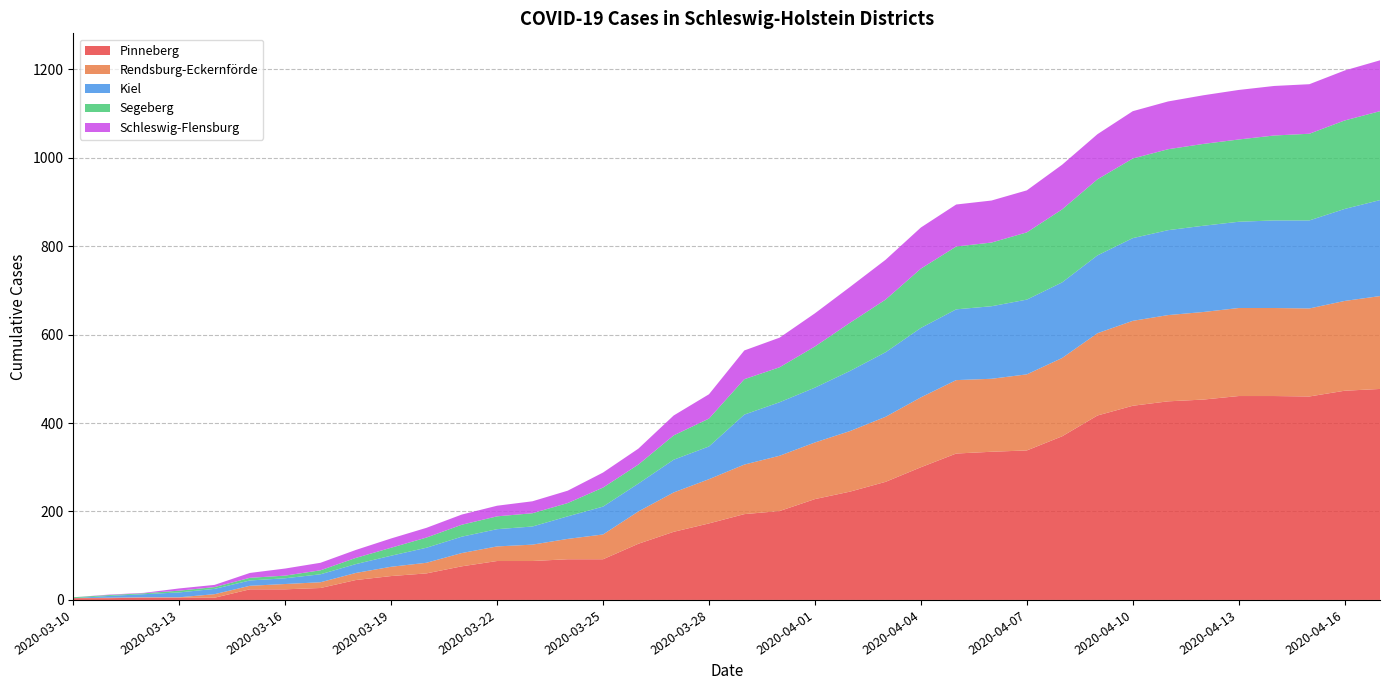

Reading left to right, what are all the values shown in this chart?

Pinneberg: 2020-03-10=4	2020-03-11=4	2020-03-12=5	2020-03-13=5	2020-03-14=5	2020-03-15=24	2020-03-16=24	2020-03-17=27	2020-03-18=45	2020-03-19=54	2020-03-20=60	2020-03-21=76	2020-03-22=88	2020-03-23=88	2020-03-24=92	2020-03-25=92	2020-03-26=127	2020-03-27=154	2020-03-28=173	2020-03-30=194	2020-03-31=201	2020-04-01=228	2020-04-02=245	2020-04-03=267	2020-04-04=300	2020-04-05=331	2020-04-06=335	2020-04-07=338	2020-04-08=370	2020-04-09=417	2020-04-10=439	2020-04-11=449	2020-04-12=453	2020-04-13=461	2020-04-14=461	2020-04-15=460	2020-04-16=473	2020-04-17=477
Rendsburg-Eckernförde: 2020-03-10=0	2020-03-11=1	2020-03-12=1	2020-03-13=1	2020-03-14=8	2020-03-15=8	2020-03-16=12	2020-03-17=13	2020-03-18=16	2020-03-19=21	2020-03-20=24	2020-03-21=30	2020-03-22=33	2020-03-23=37	2020-03-24=46	2020-03-25=56	2020-03-26=73	2020-03-27=89	2020-03-28=100	2020-03-30=112	2020-03-31=125	2020-04-01=128	2020-04-02=137	2020-04-03=147	2020-04-04=158	2020-04-05=166	2020-04-06=165	2020-04-07=172	2020-04-08=177	2020-04-09=186	2020-04-10=192	2020-04-11=195	2020-04-12=198	2020-04-13=199	2020-04-14=199	2020-04-15=199	2020-04-16=203	2020-04-17=210
Kiel: 2020-03-10=0	2020-03-11=4	2020-03-12=7	2020-03-13=11	2020-03-14=12	2020-03-15=12	2020-03-16=13	2020-03-17=18	2020-03-18=20	2020-03-19=25	2020-03-20=34	2020-03-21=37	2020-03-22=39	2020-03-23=41	2020-03-24=51	2020-03-25=63	2020-03-26=63	2020-03-27=74	2020-03-28=74	2020-03-30=113	2020-03-31=121	2020-04-01=124	2020-04-02=136	2020-04-03=146	2020-04-04=157	2020-04-05=160	2020-04-06=164	2020-04-07=169	2020-04-08=171	2020-04-09=176	2020-04-10=187	2020-04-11=192	2020-04-12=195	2020-04-13=195	2020-04-14=198	2020-04-15=199	2020-04-16=208	2020-04-17=217
Segeberg: 2020-03-10=2	2020-03-11=2	2020-03-12=2	2020-03-13=4	2020-03-14=4	2020-03-15=6	2020-03-16=6	2020-03-17=9	2020-03-18=14	2020-03-19=18	2020-03-20=23	2020-03-21=27	2020-03-22=29	2020-03-23=30	2020-03-24=30	2020-03-25=43	2020-03-26=43	2020-03-27=55	2020-03-28=63	2020-03-30=80	2020-03-31=79	2020-04-01=93	2020-04-02=109	2020-04-03=119	2020-04-04=134	2020-04-05=142	2020-04-06=144	2020-04-07=152	2020-04-08=165	2020-04-09=172	2020-04-10=180	2020-04-11=183	2020-04-12=185	2020-04-13=186	2020-04-14=192	2020-04-15=196	2020-04-16=200	2020-04-17=201
Schleswig-Flensburg: 2020-03-10=0	2020-03-11=1	2020-03-12=1	2020-03-13=5	2020-03-14=5	2020-03-15=11	2020-03-16=16	2020-03-17=17	2020-03-18=18	2020-03-19=21	2020-03-20=22	2020-03-21=23	2020-03-22=24	2020-03-23=27	2020-03-24=28	2020-03-25=34	2020-03-26=36	2020-03-27=45	2020-03-28=55	2020-03-30=65	2020-03-31=67	2020-04-01=75	2020-04-02=81	2020-04-03=90	2020-04-04=93	2020-04-05=95	2020-04-06=95	2020-04-07=95	2020-04-08=101	2020-04-09=102	2020-04-10=107	2020-04-11=108	2020-04-12=110	2020-04-13=112	2020-04-14=112	2020-04-15=112	2020-04-16=113	2020-04-17=115